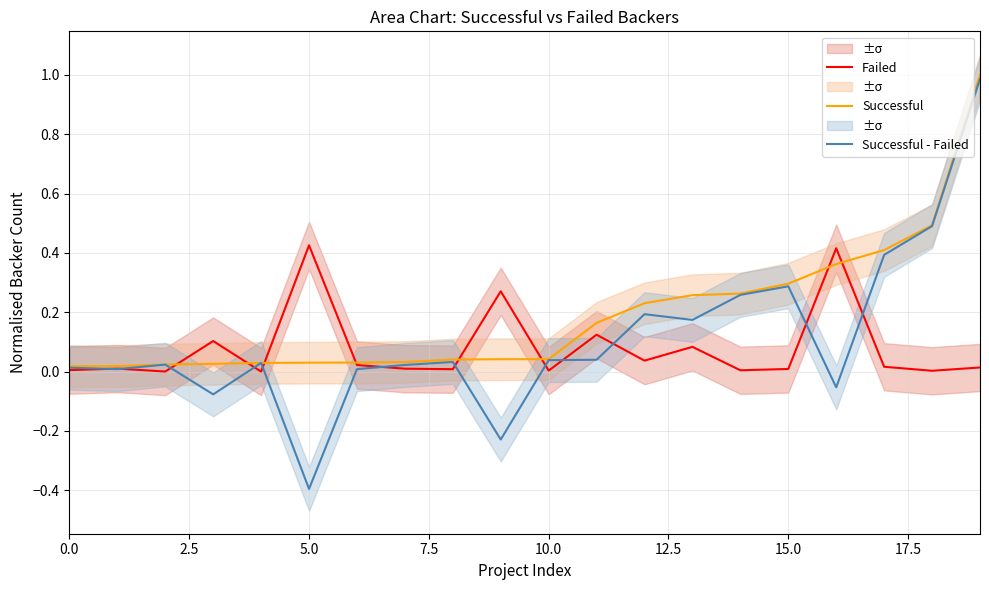

What is the average value of the Successful - Failed series?

0.1